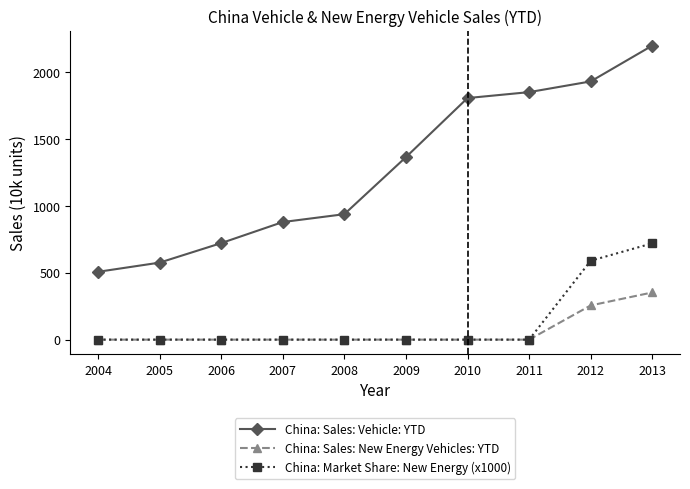

Which series changed the most between 2009 and 2013?

China: Sales: Vehicle: YTD